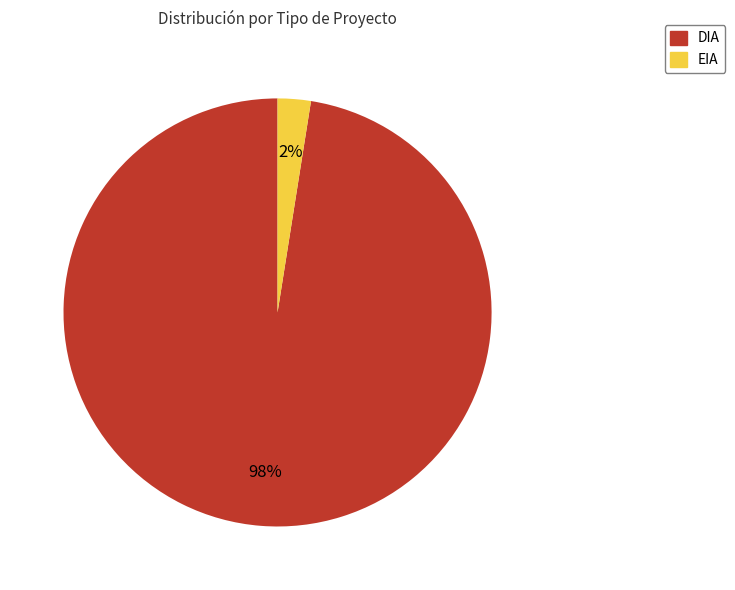

Is it true that DIA is 86% of the pie?

False